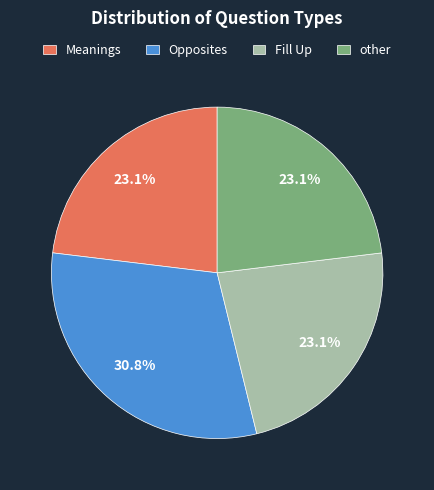

To the nearest percent, what percentage of the pie is Fill Up?

23%